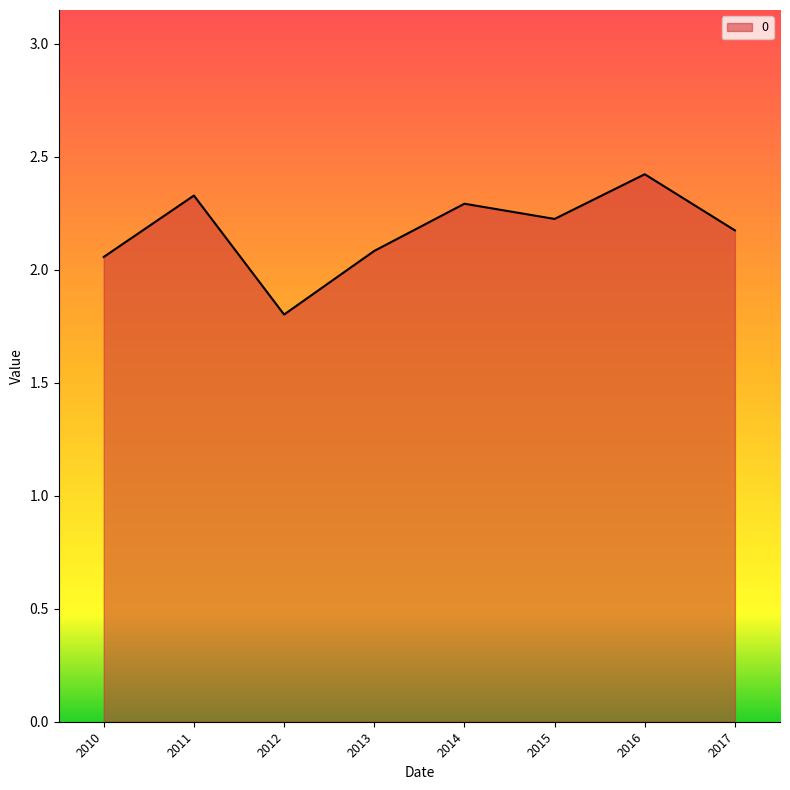

What is the sum of all values?

17.4